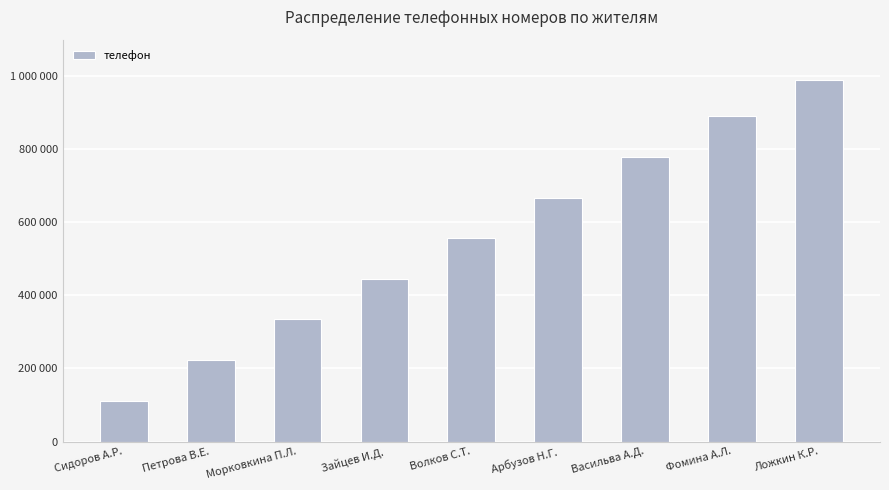

What is the greatest value displayed?

990011